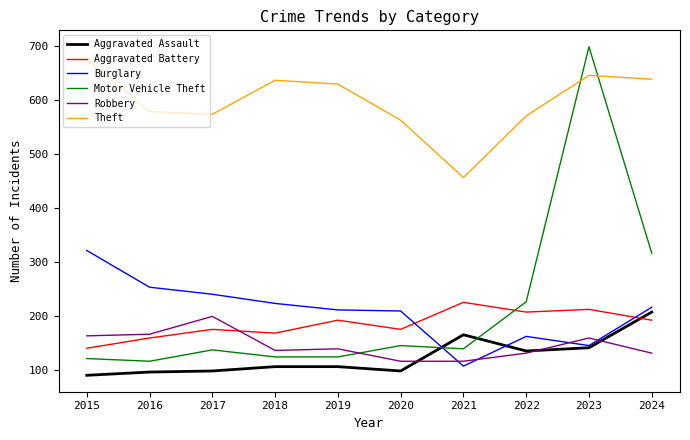

In Burglary, how many points are higher than both neighbors (excluding endpoints)?

1